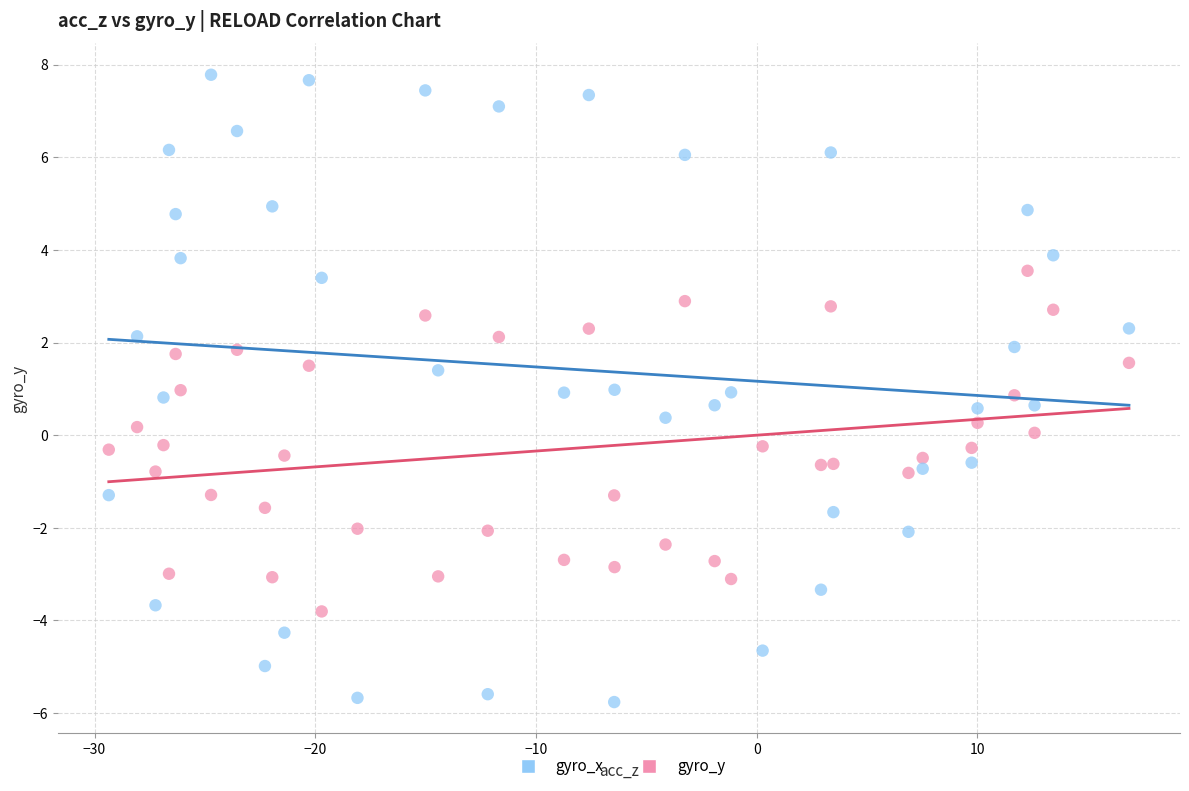

Across all data points, what is the range of X values (max minus min)?

46.2